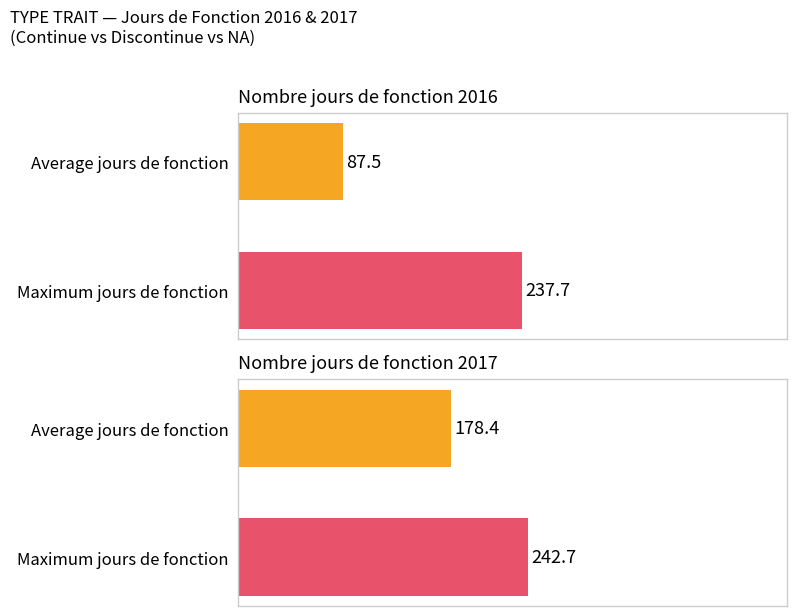

True or false: Nombre jours de fonction 2017 has a value of 230 at 8.

False